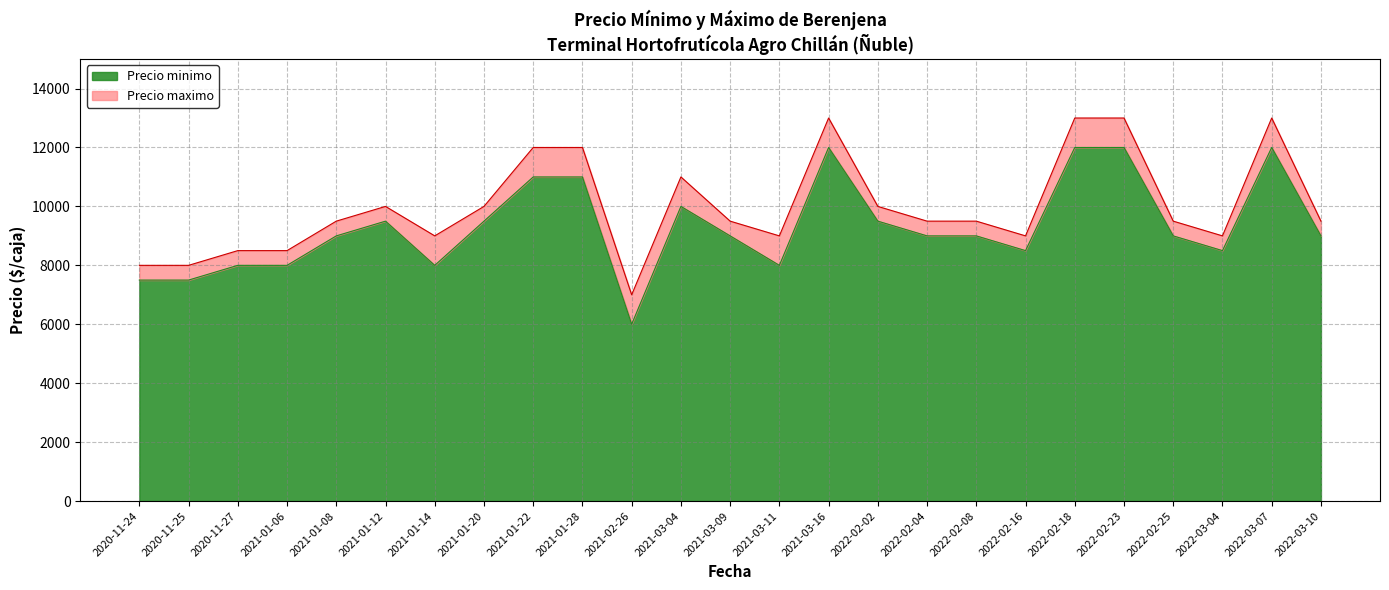

Reading left to right, transcribe all the data shown in this chart.

Precio minimo: 7500	7500	8000	8000	9000	9500	8000	9500	11000	11000	6000	10000	9000	8000	12000	9500	9000	9000	8500	12000	12000	9000	8500	12000	9000
Precio maximo: 8000	8000	8500	8500	9500	10000	9000	10000	12000	12000	7000	11000	9500	9000	13000	10000	9500	9500	9000	13000	13000	9500	9000	13000	9500